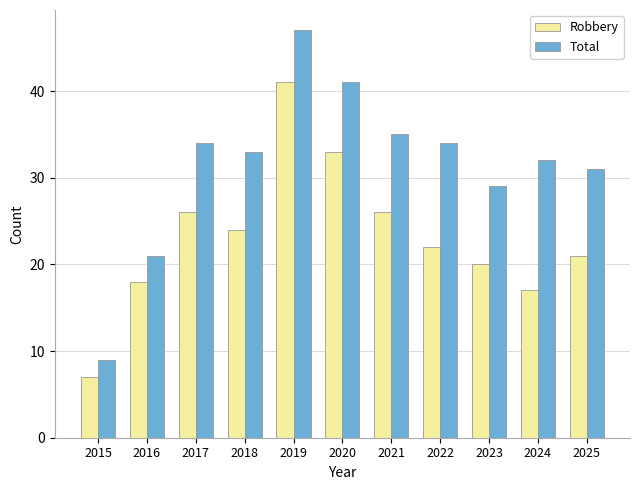

How many bars are there in each group?

2